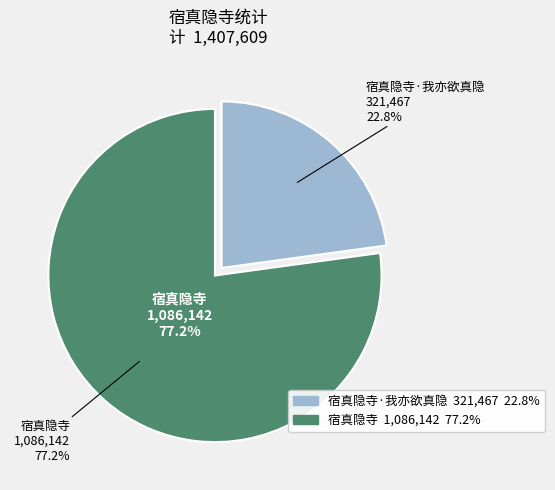

How many segments does this pie chart have?

2